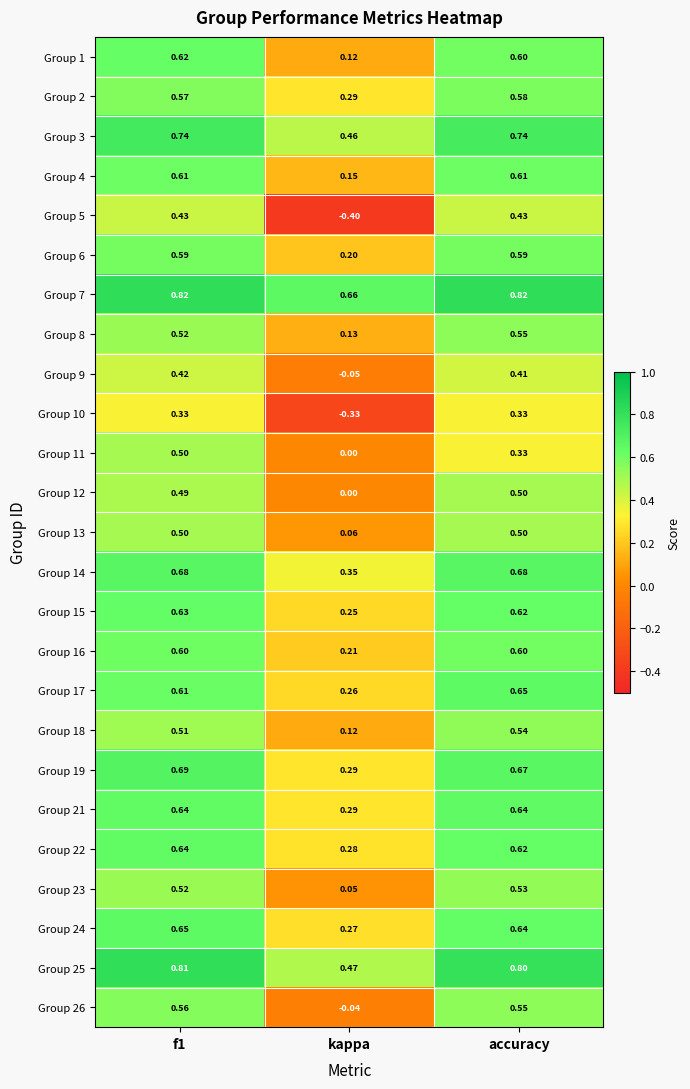

At which category is the sum across all series the highest?

f1